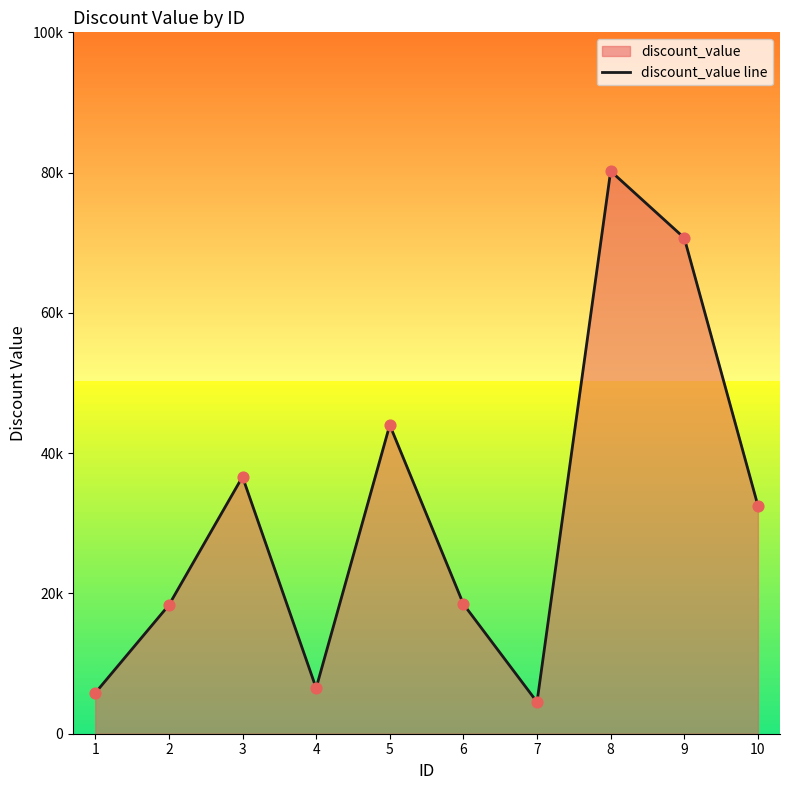

Approximately how many times larger is the value at 7 compared to 8?

0.1